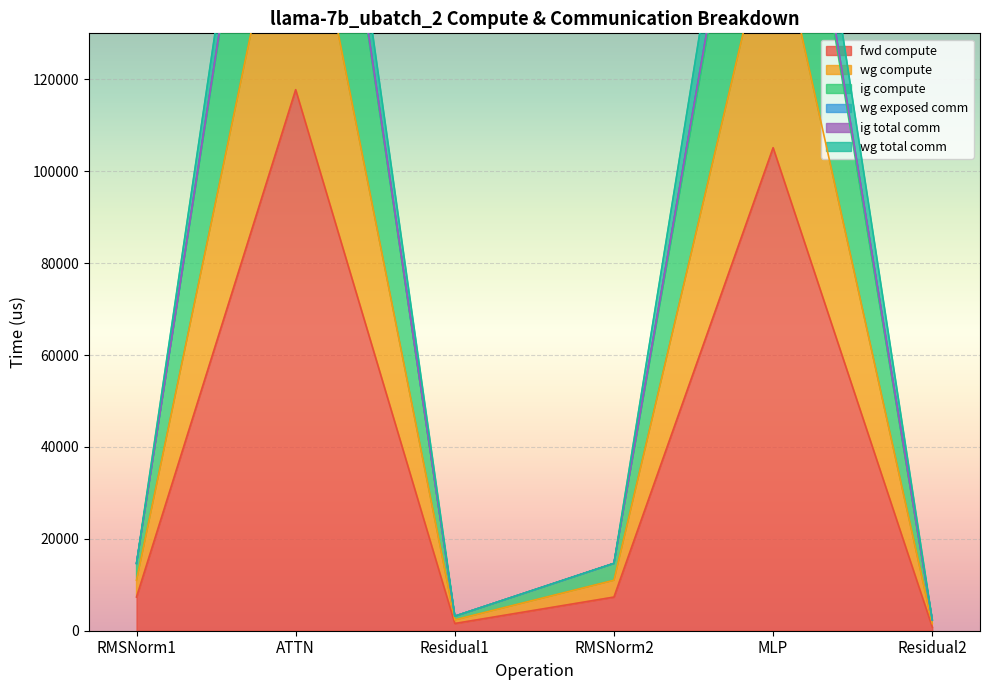

Which category has the highest value in the fwd compute series?

ATTN